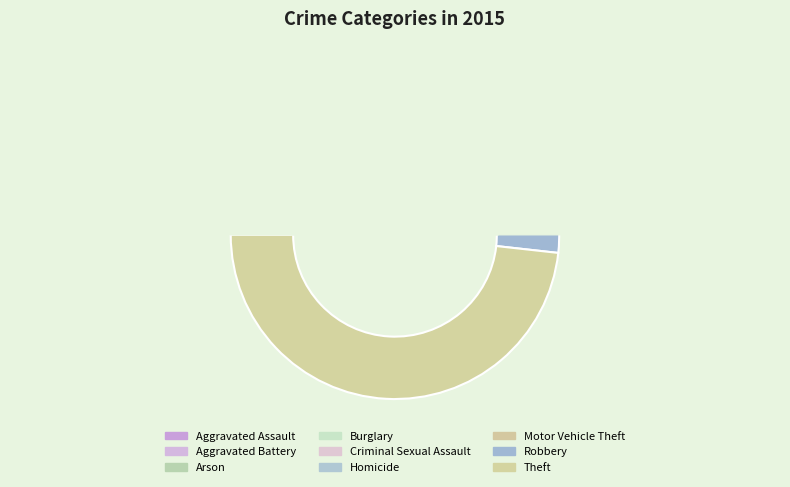

What is the change in value from Aggravated Battery to Burglary?

+5